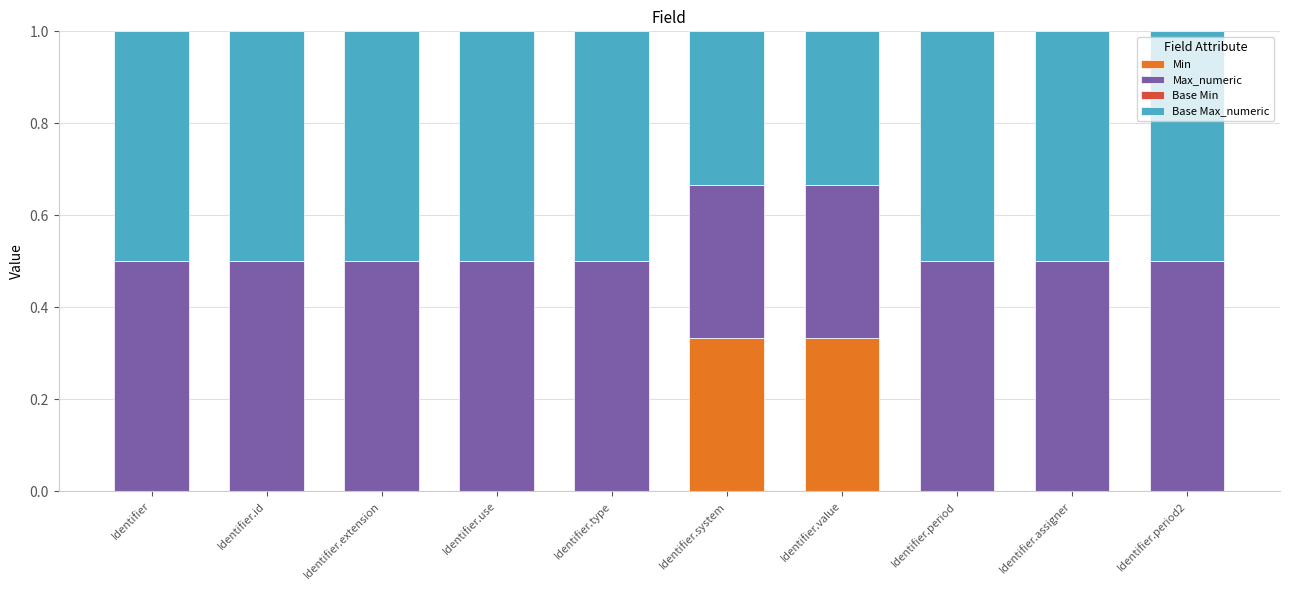

Are the bars horizontal?

No